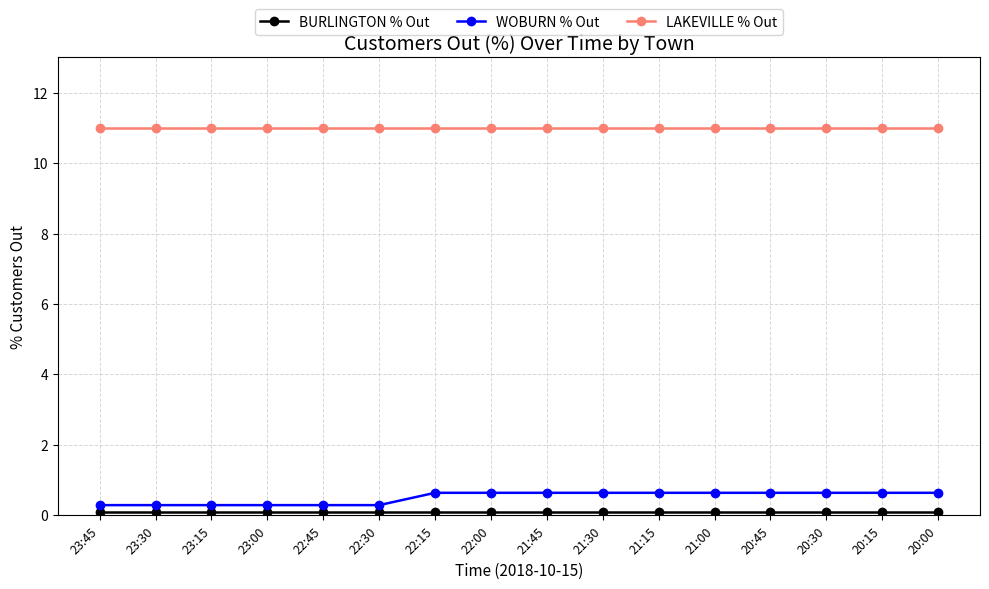

True or false: WOBURN % Out and LAKEVILLE % Out intersect in this chart.

False